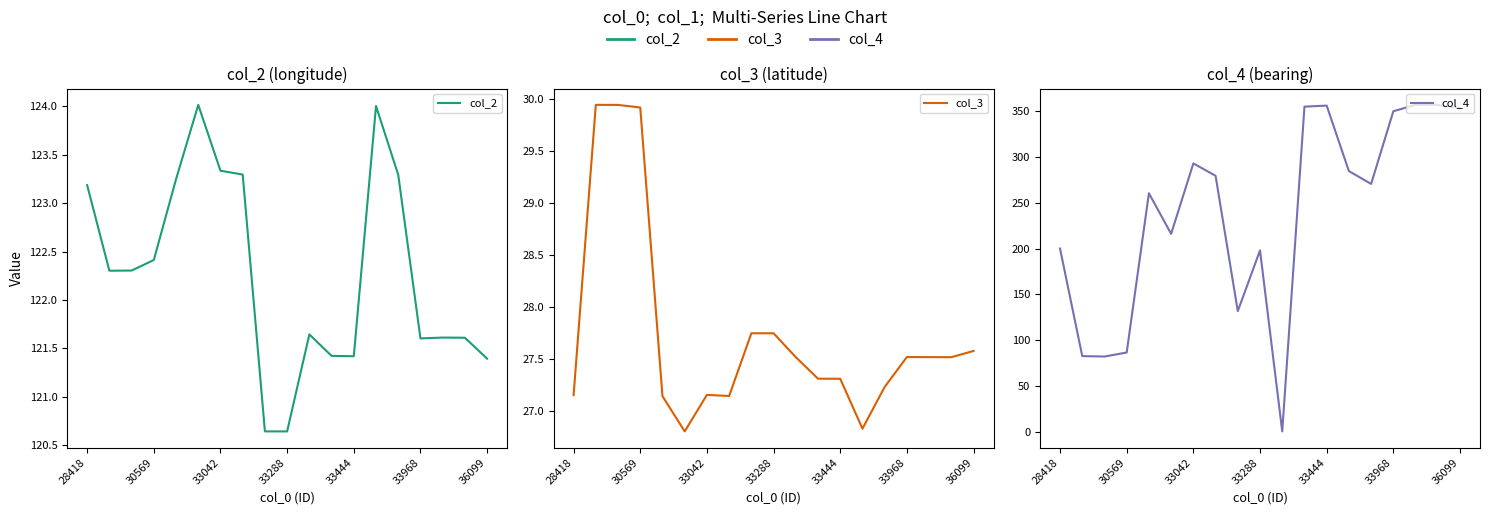

What are all the series names shown in the legend?

col_2, col_3, col_4